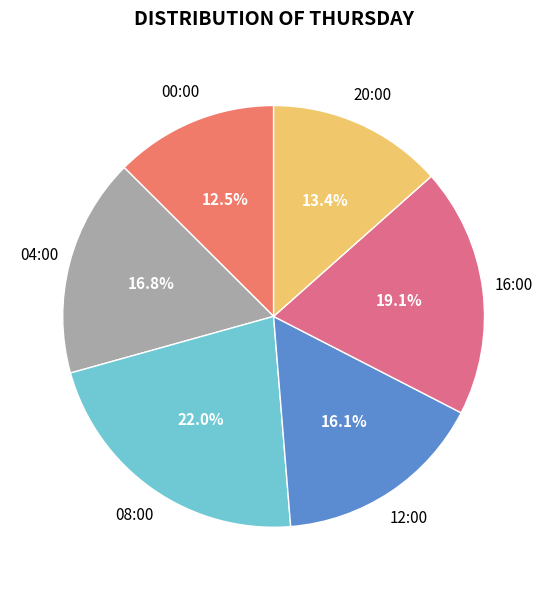

Between 04:00 and 20:00, which is larger?

04:00